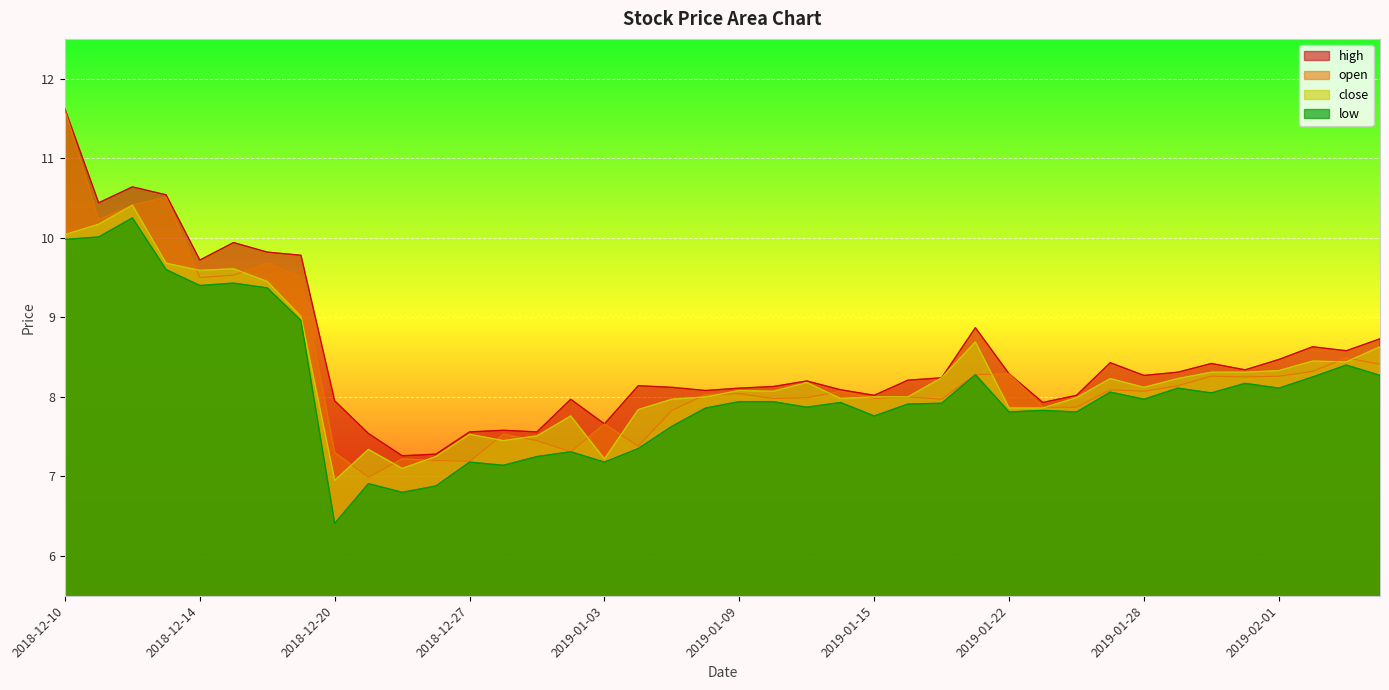

At 2019-01-29, list the series in order from smallest to largest.

low, open, close, high